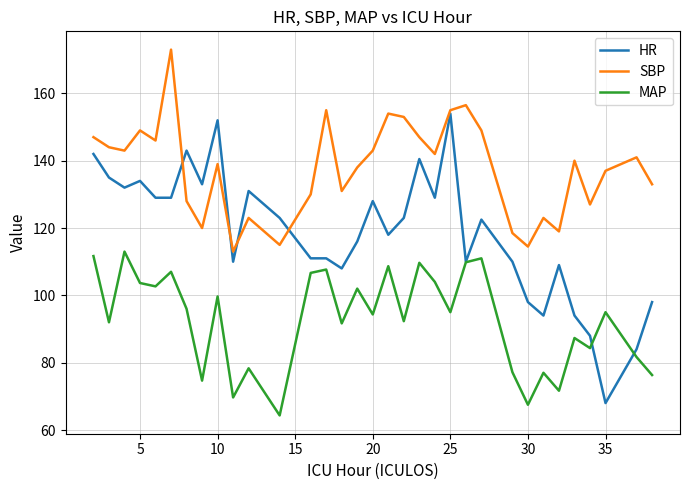

Rank the series by their maximum value, from lowest to highest.

MAP, HR, SBP